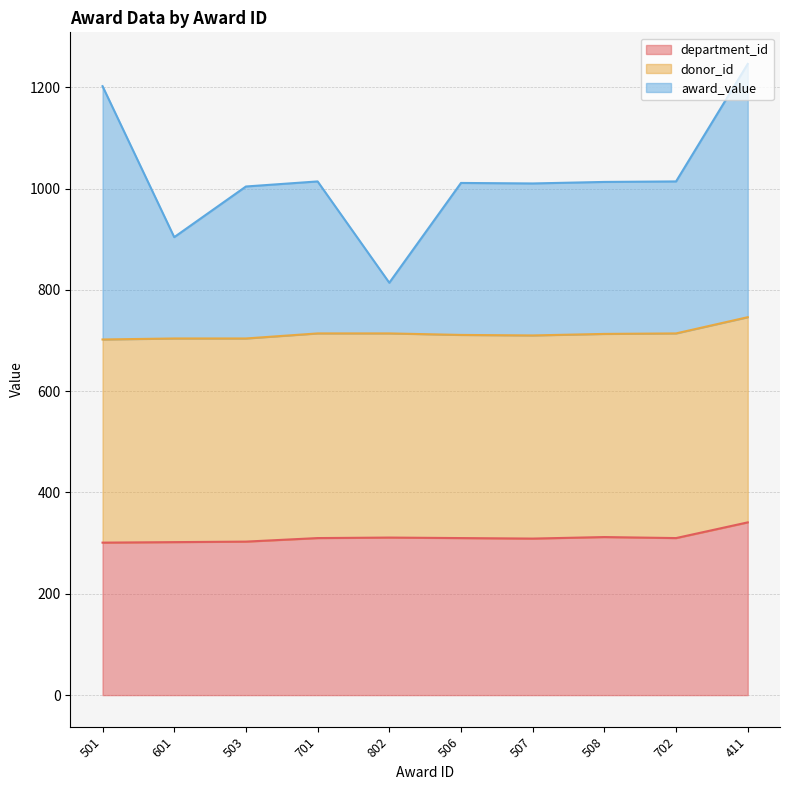

The value of award_value at 503 is 1004. True or false?

True